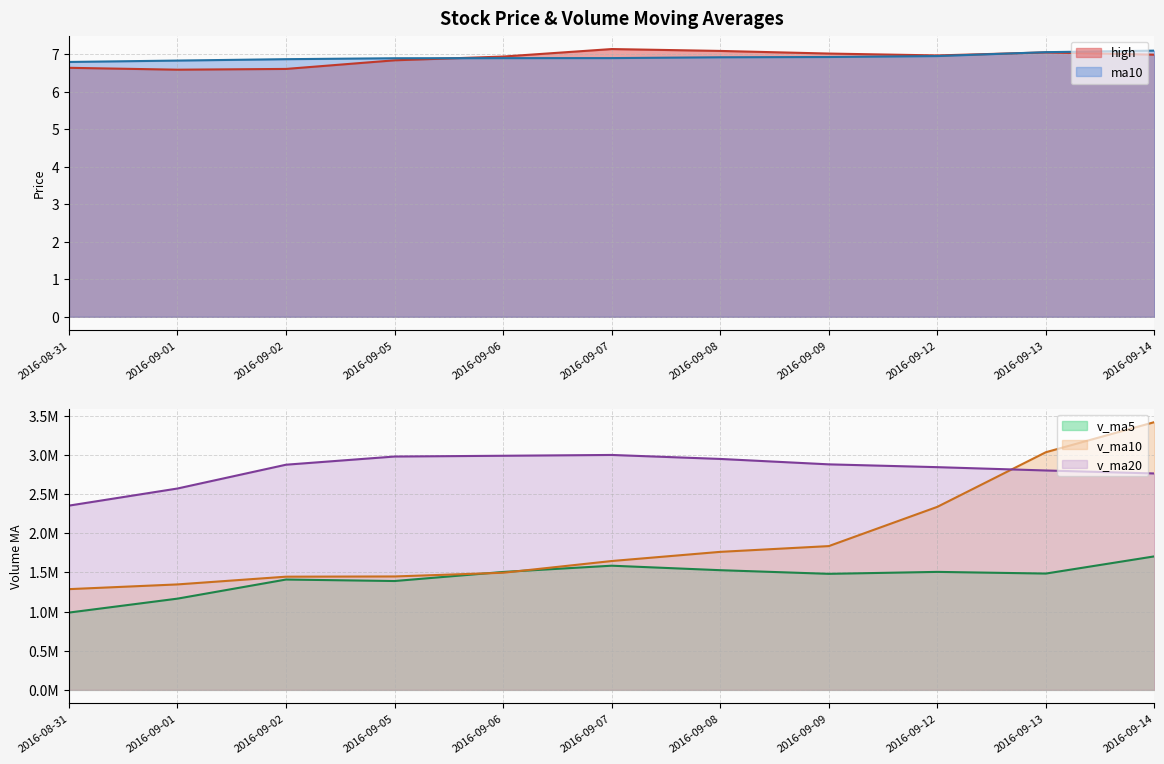

Reading right to left, what are all the values shown in this chart?

high: 2016-09-14=7.0	2016-09-13=7.0	2016-09-12=7.0	2016-09-09=7.0	2016-09-08=7.1	2016-09-07=7.1	2016-09-06=6.9	2016-09-05=6.8	2016-09-02=6.6	2016-09-01=6.6	2016-08-31=6.6
ma10: 2016-09-14=7.1	2016-09-13=7.1	2016-09-12=7.0	2016-09-09=6.9	2016-09-08=6.9	2016-09-07=6.9	2016-09-06=6.9	2016-09-05=6.9	2016-09-02=6.9	2016-09-01=6.8	2016-08-31=6.8
v_ma5: 2016-09-14=1705661.8	2016-09-13=1485974.2	2016-09-12=1507200.9	2016-09-09=1482412.9	2016-09-08=1528880.7	2016-09-07=1586319.6	2016-09-06=1506473.4	2016-09-05=1390501.1	2016-09-02=1409610.0	2016-09-01=1165437.3	2016-08-31=987257.0
v_ma10: 2016-09-14=3420796.5	2016-09-13=3036288.6	2016-09-12=2338272.4	2016-09-09=1836763.4	2016-09-08=1763147.6	2016-09-07=1645990.7	2016-09-06=1496223.8	2016-09-05=1448851.0	2016-09-02=1446011.4	2016-09-01=1347159.0	2016-08-31=1286788.3
v_ma20: 2016-09-14=2764609.5	2016-09-13=2802831.8	2016-09-12=2845279.1	2016-09-09=2881156.6	2016-09-08=2950265.1	2016-09-07=3001192.7	2016-09-06=2990947.1	2016-09-05=2981090.0	2016-09-02=2876554.7	2016-09-01=2572436.2	2016-08-31=2353792.4